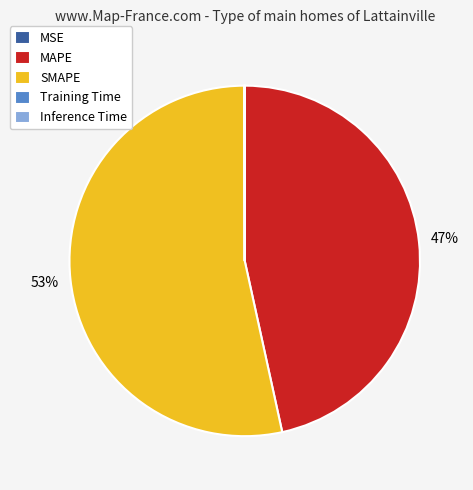

To the nearest percent, what portion does MAPE represent?

47%